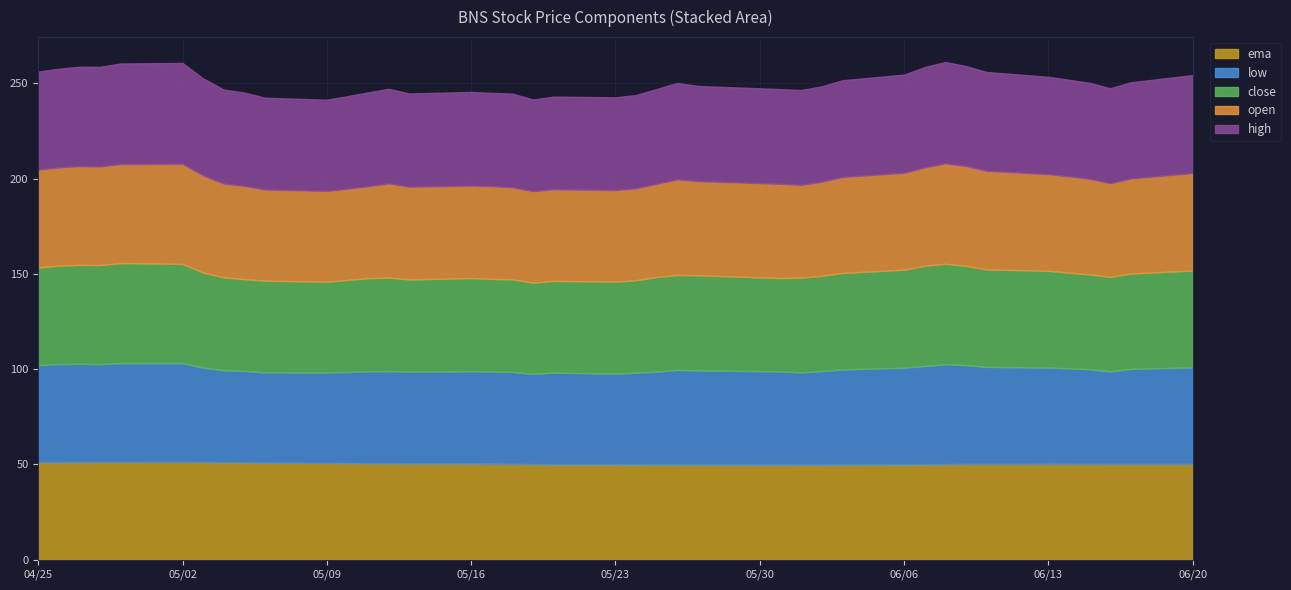

In close, how many points are lower than both neighbors (excluding endpoints)?

6